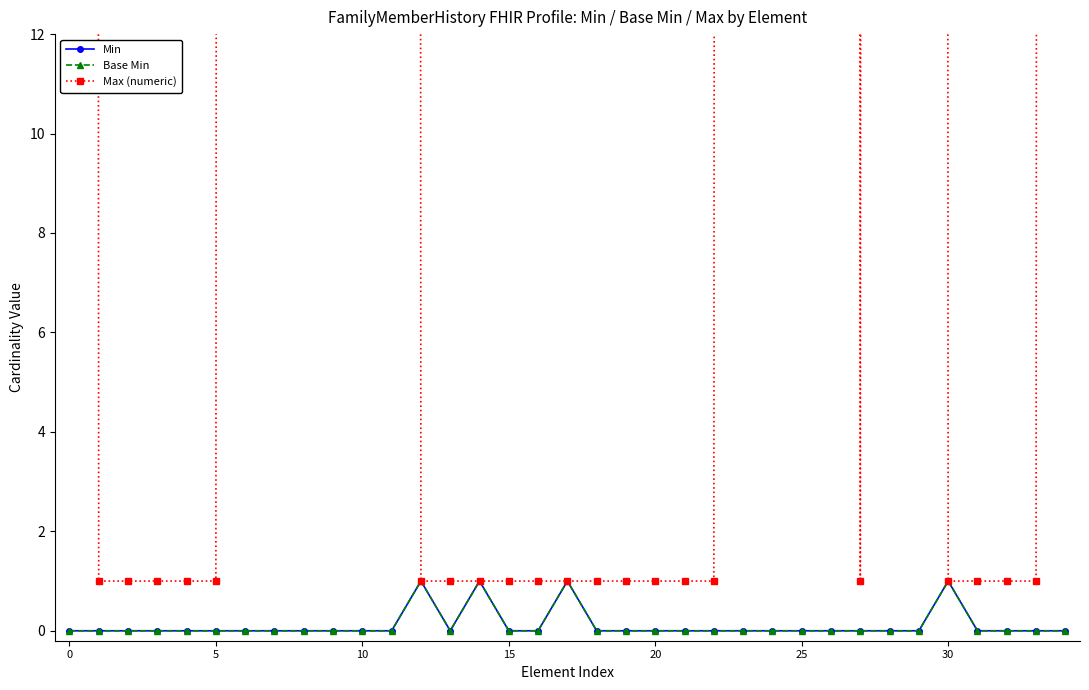

Is the value of Max (numeric) at 27 greater than the value of Base Min at 11?

Yes